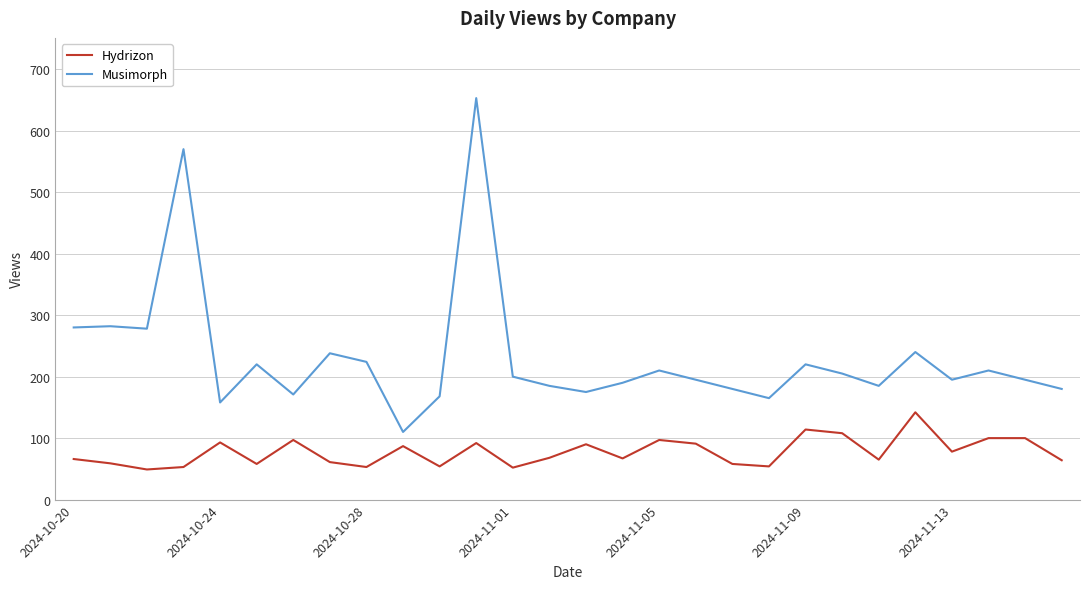

What are all the series names shown in the legend?

Hydrizon, Musimorph